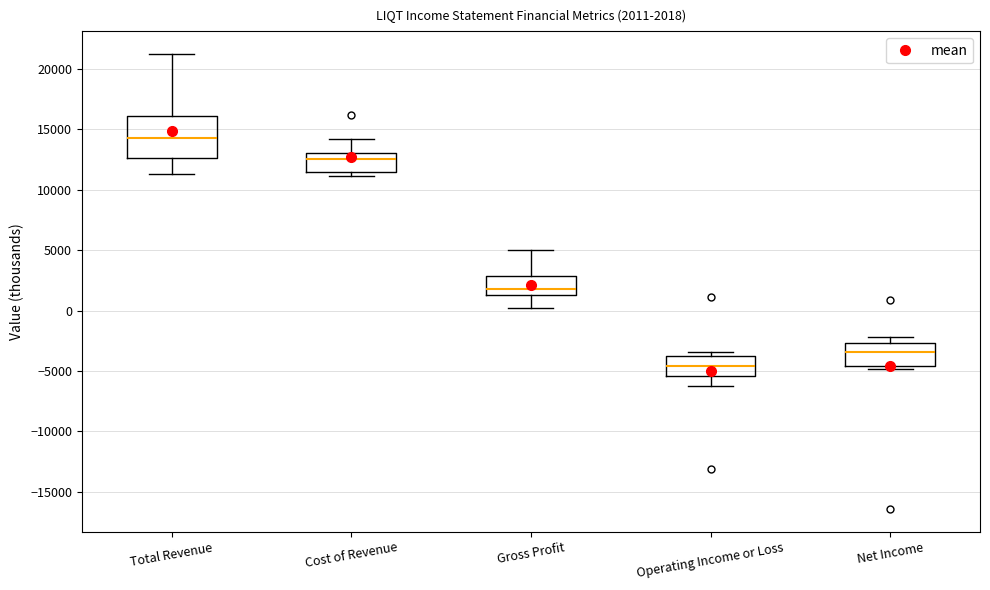

Which box has the highest median line?

Total Revenue